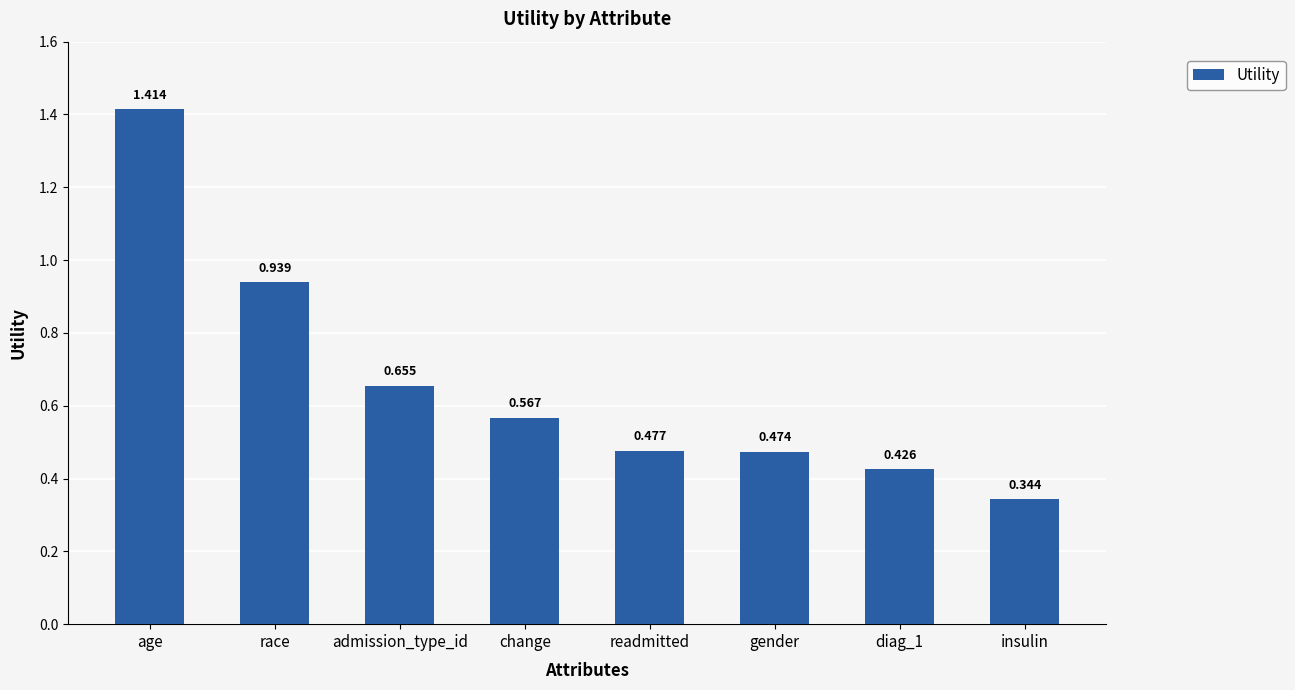

Which label corresponds to the smallest value in the chart?

insulin